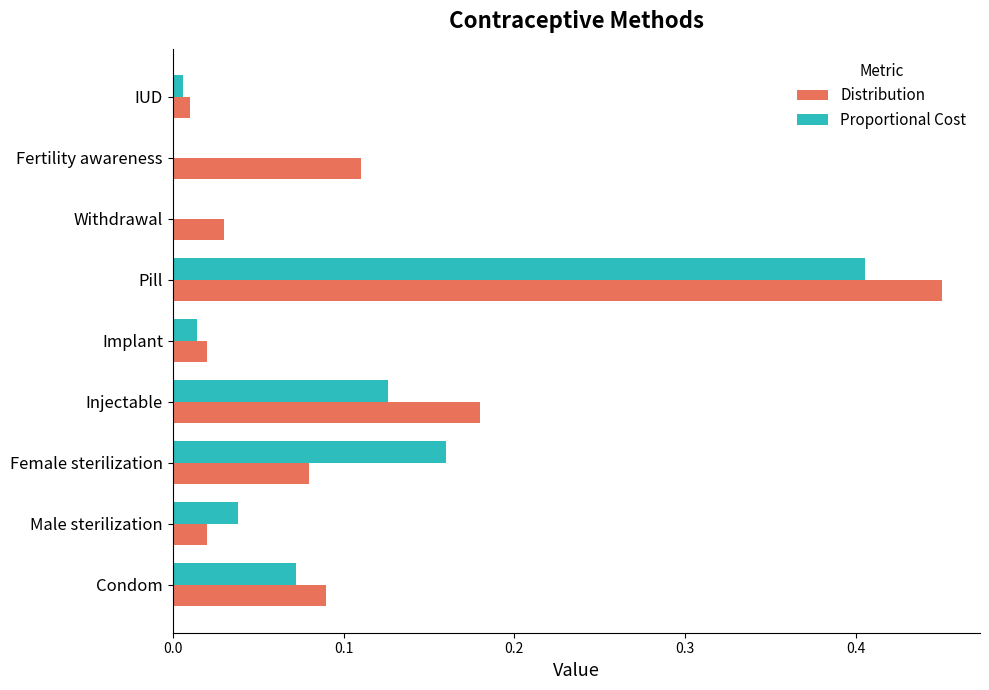

True or false: Proportional Cost has a value of 0.2 at Withdrawal.

False